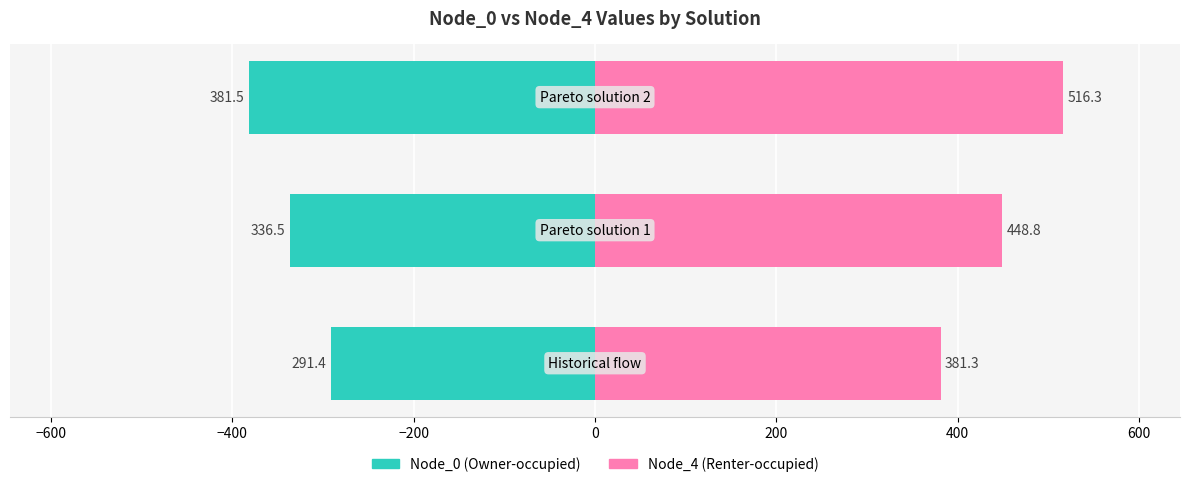

What are all the series names shown in the legend?

Node_0, Node_4